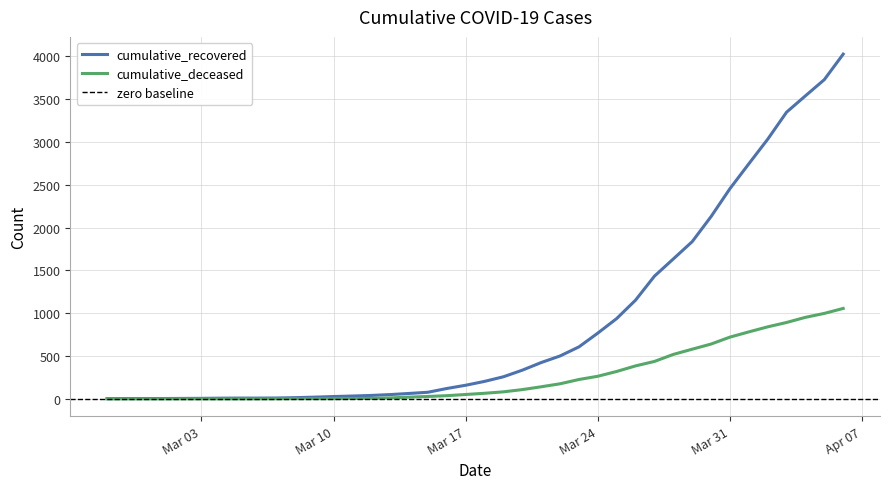

Which has a higher value, 2020-03-28 or 2020-03-06?

2020-03-28